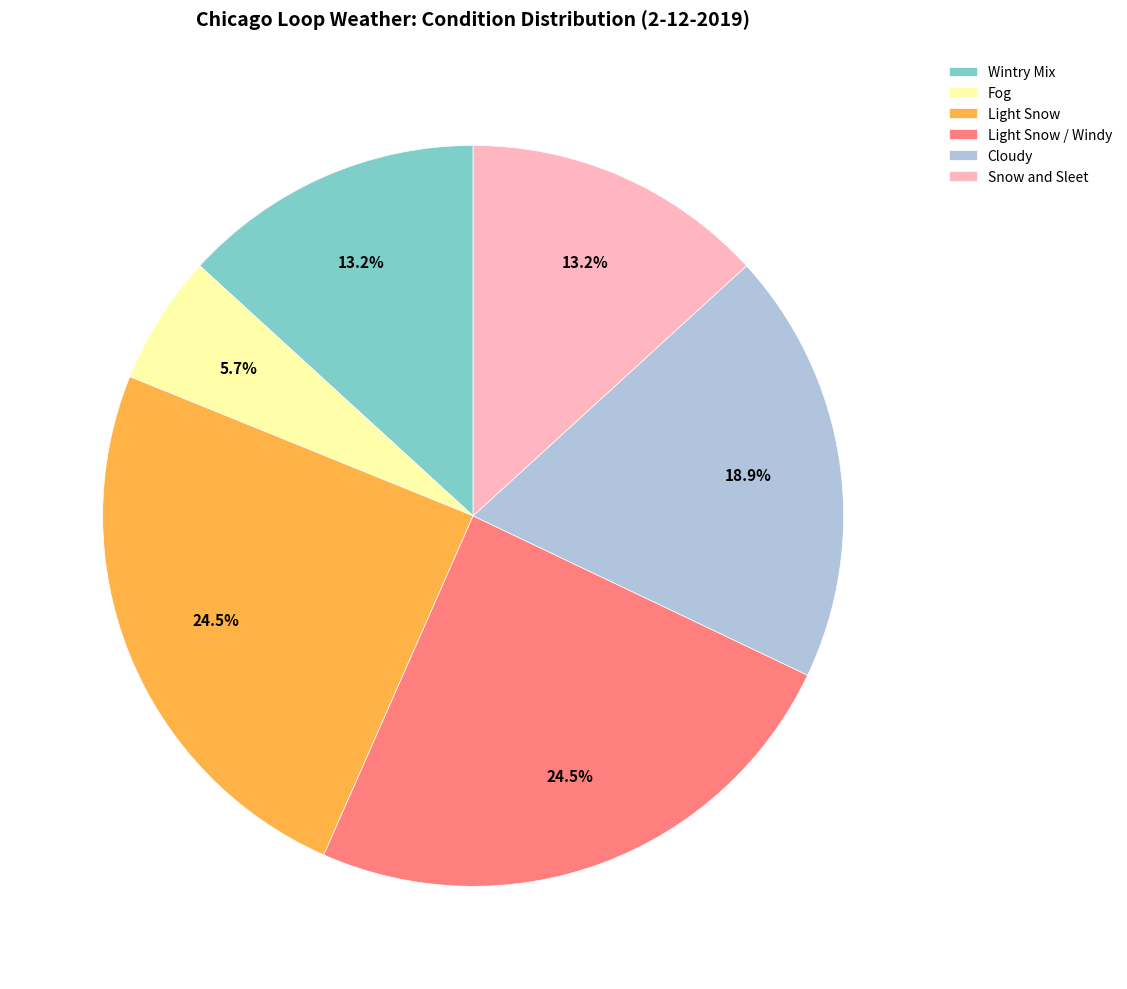

What portion of the pie excludes Cloudy?

81.1%